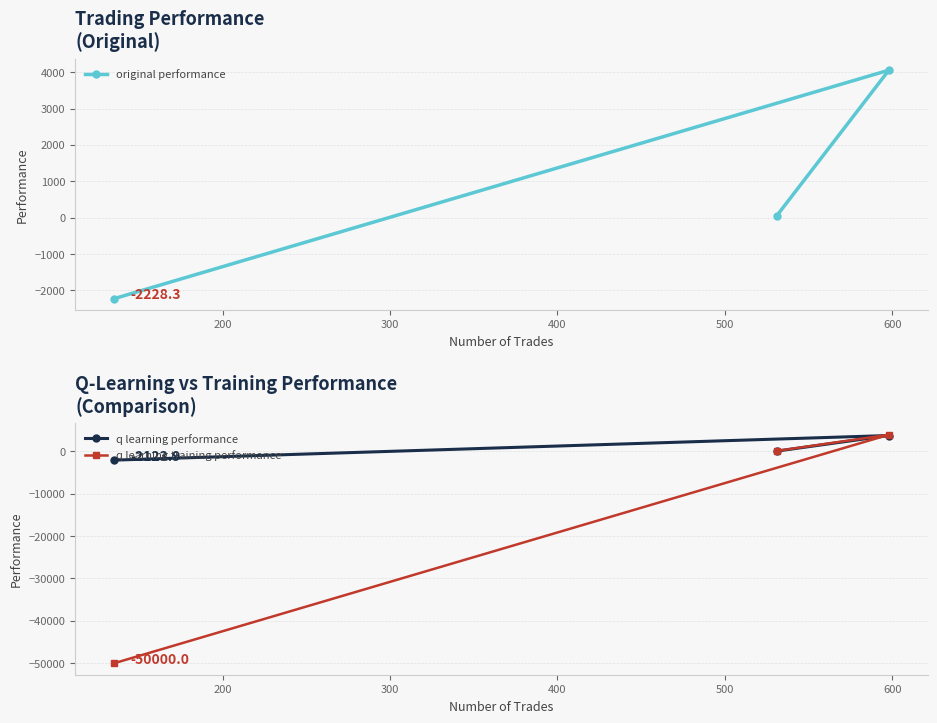

What is the value of the q learning training performance point at the 1st from the left?

-50000.0